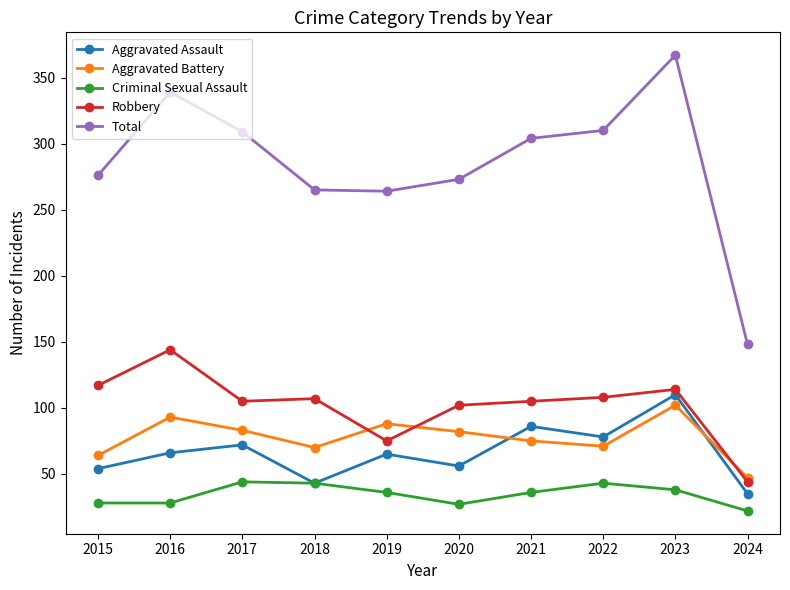

Does the chart have visible grid lines?

No